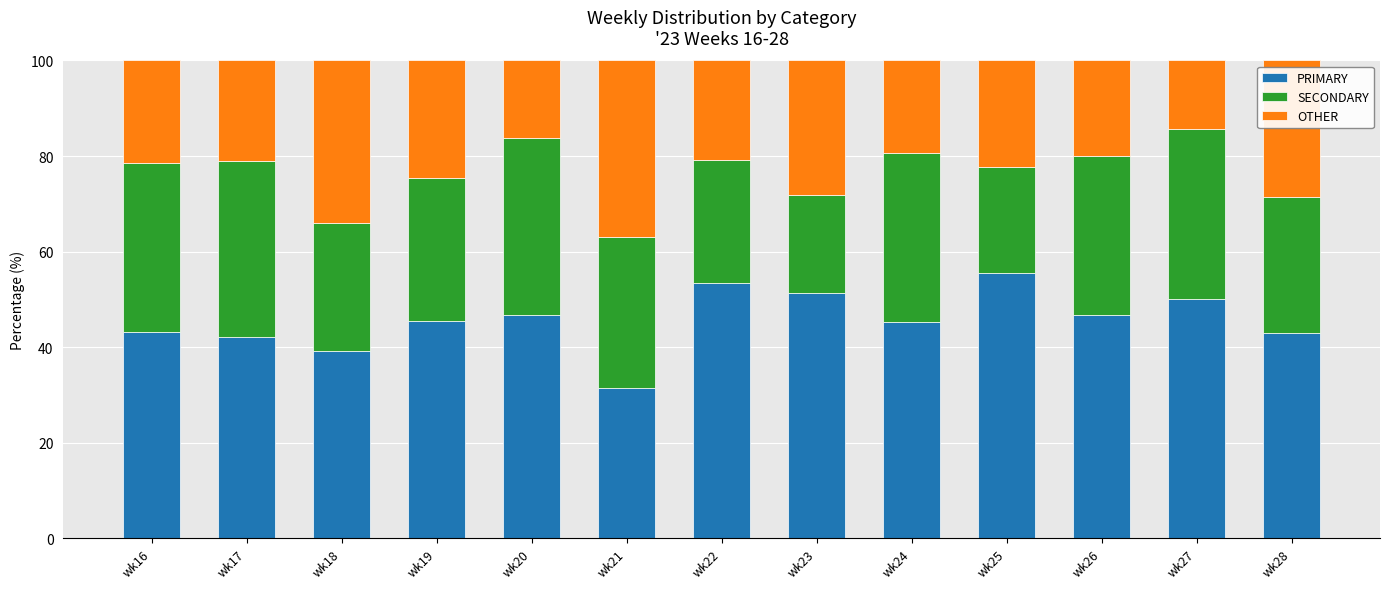

What is the minimum value for PRIMARY?

31.5